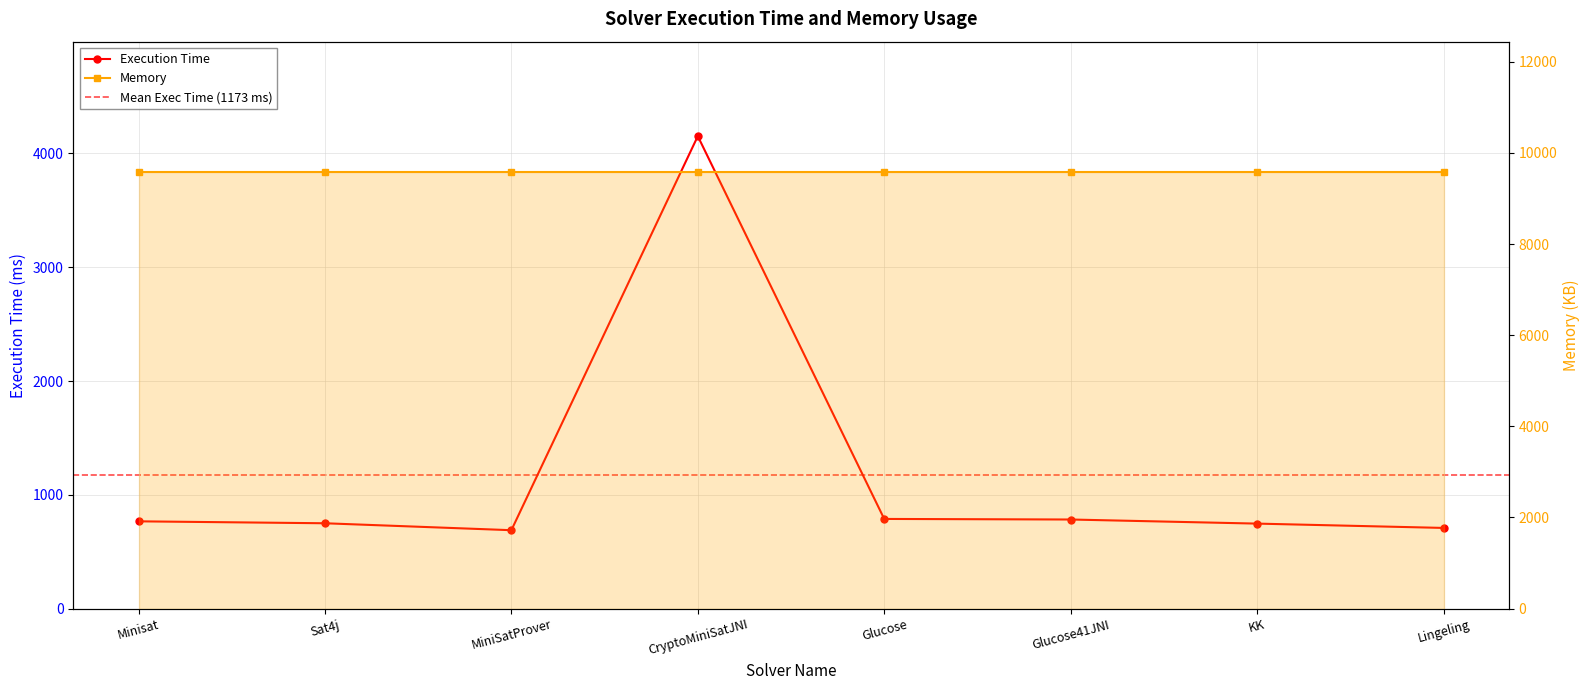

How many points are lower than both their immediate neighbors (excluding endpoints)?

1